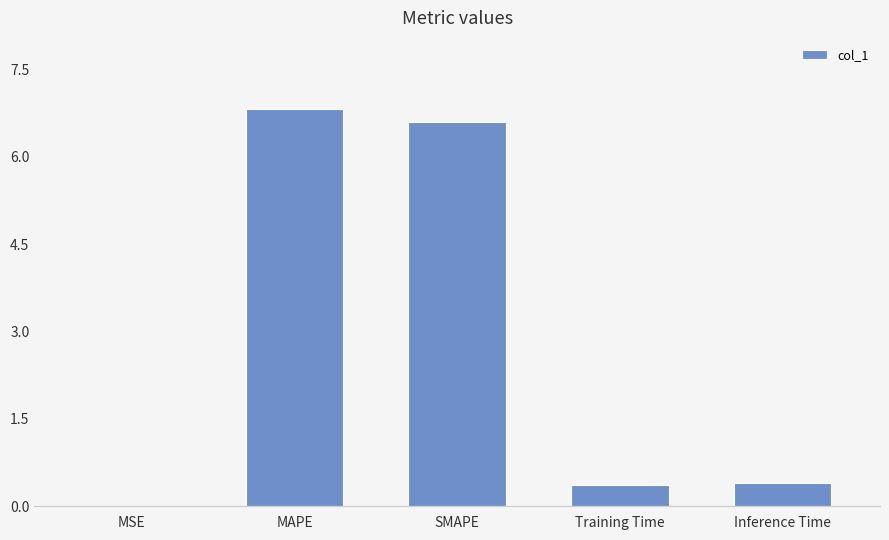

What is the greatest value displayed?

6.8